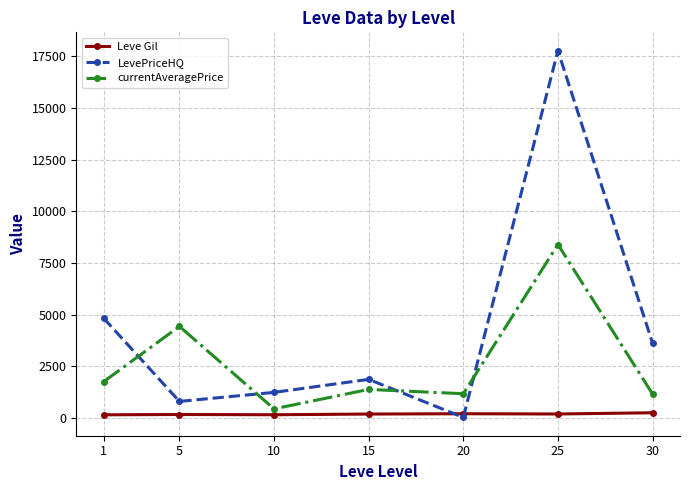

Read the Leve Gil value at 1.

163.5